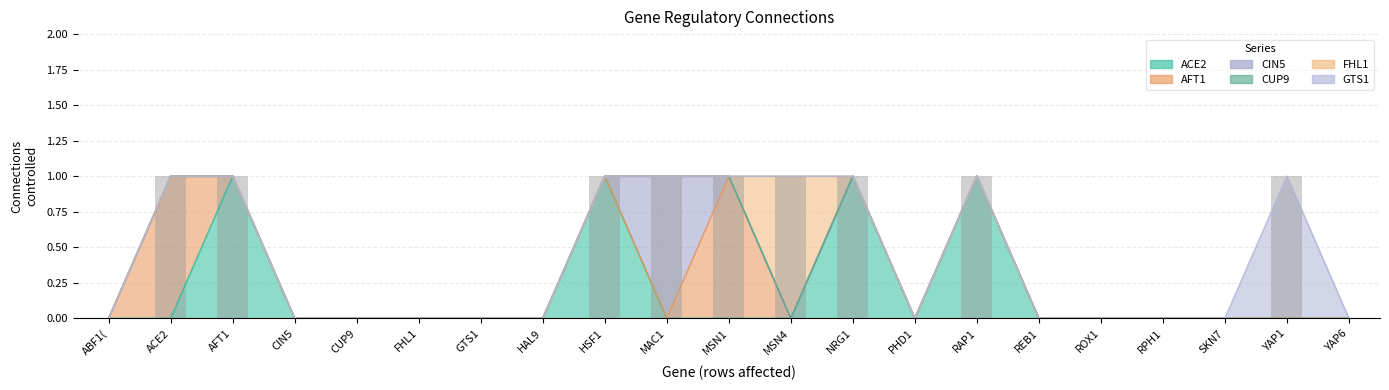

What is the label of the 5th bar from the right?

ROX1